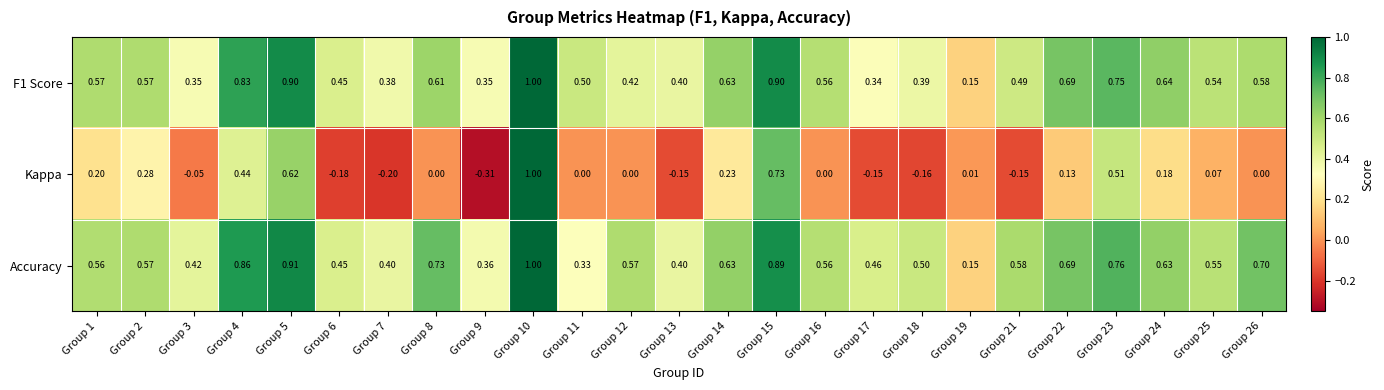

Which category has the lowest value across all series?

Group 9